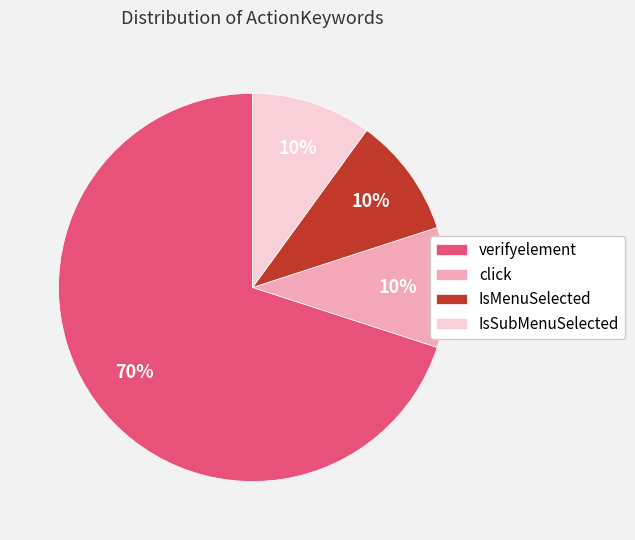

Count the number of slices in the pie.

4